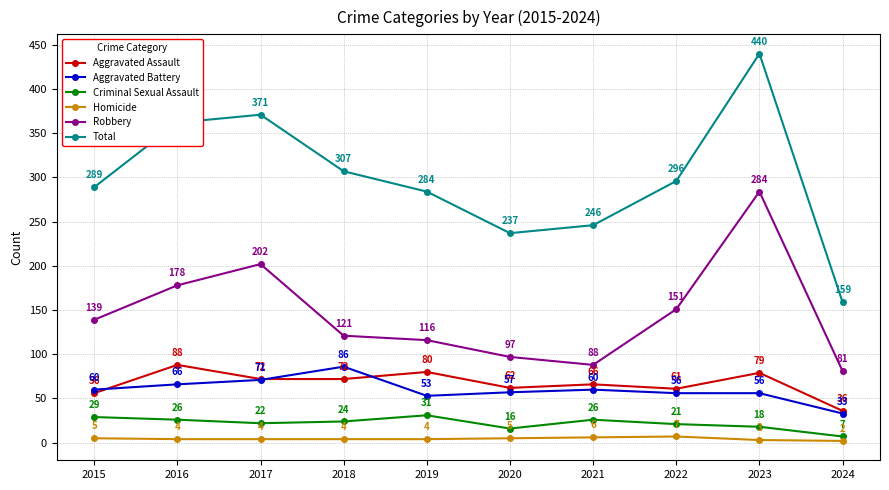

Reading right to left, transcribe all the data shown in this chart.

Aggravated Assault: 36	79	61	66	62	80	72	72	88	56
Aggravated Battery: 33	56	56	60	57	53	86	71	66	60
Criminal Sexual Assault: 7	18	21	26	16	31	24	22	26	29
Homicide: 2	3	7	6	5	4	4	4	4	5
Robbery: 81	284	151	88	97	116	121	202	178	139
Total: 159	440	296	246	237	284	307	371	362	289